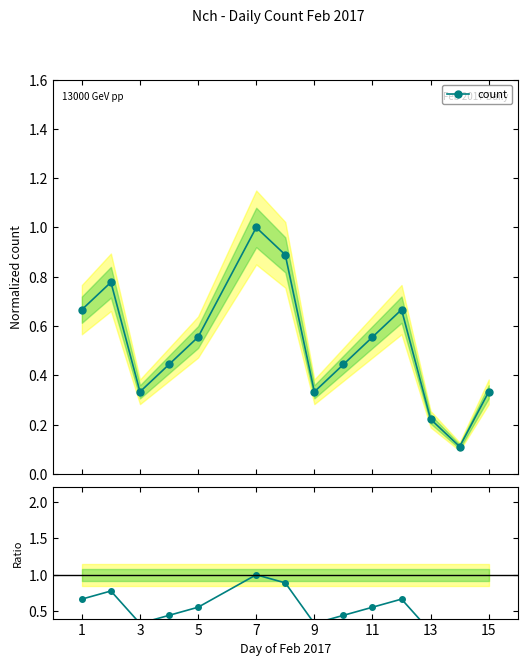

What is the greatest value displayed?

1.0